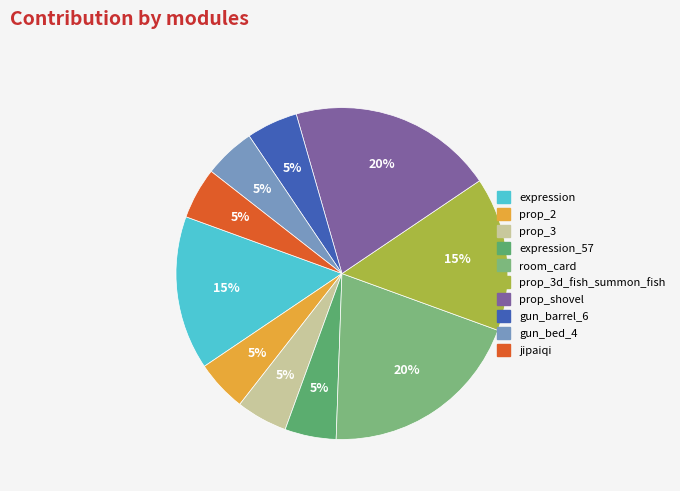

Which category has the smallest portion of the pie?

prop_2